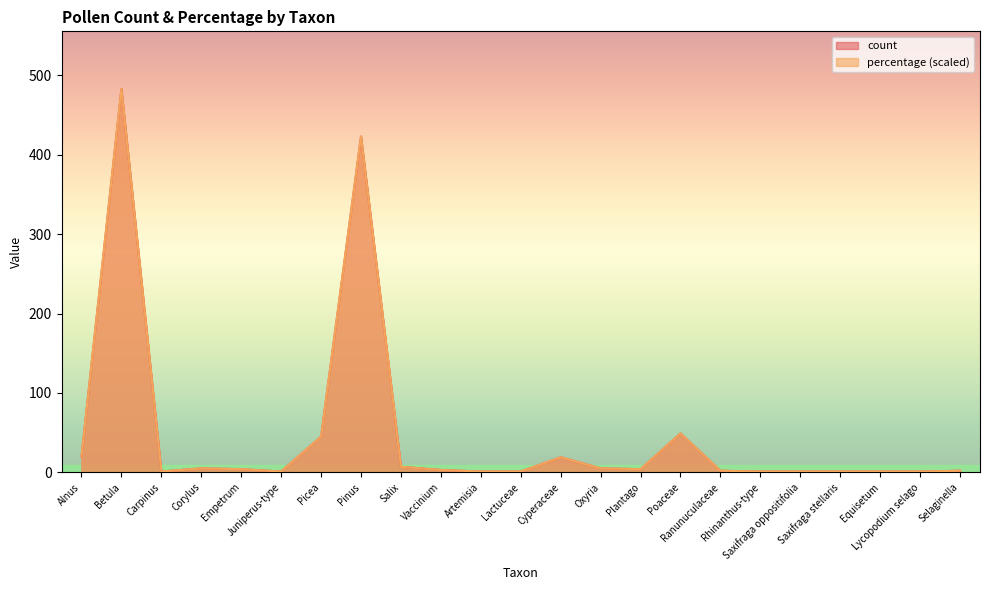

Which series has the largest range (max minus min)?

count